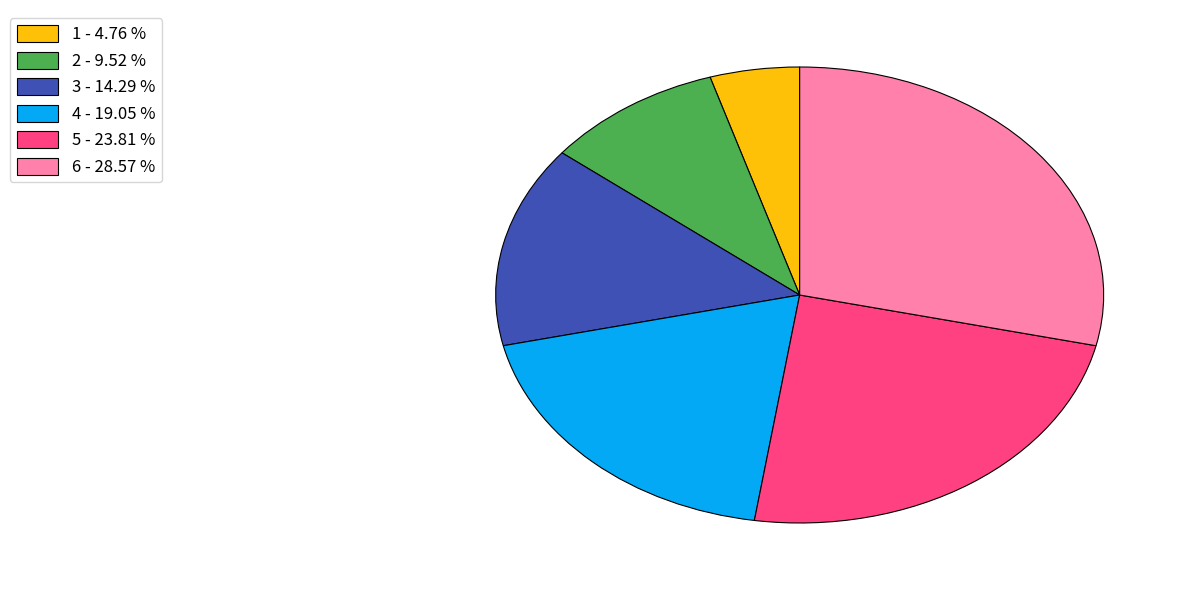

Count the number of slices in the pie.

6